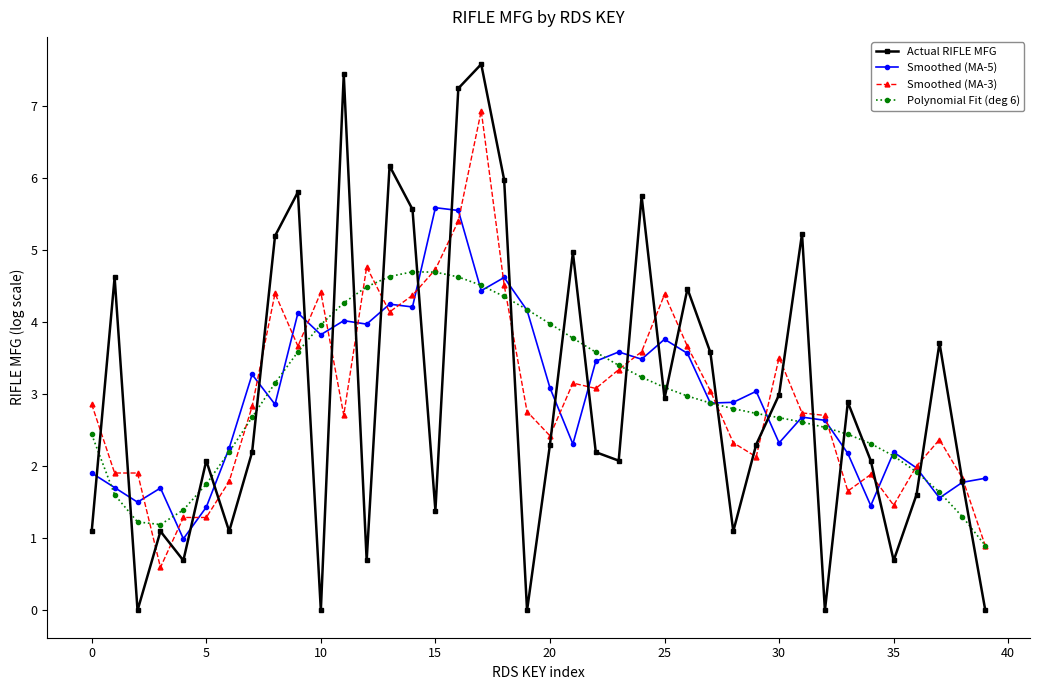

What is the maximum value shown in the chart?

7.6